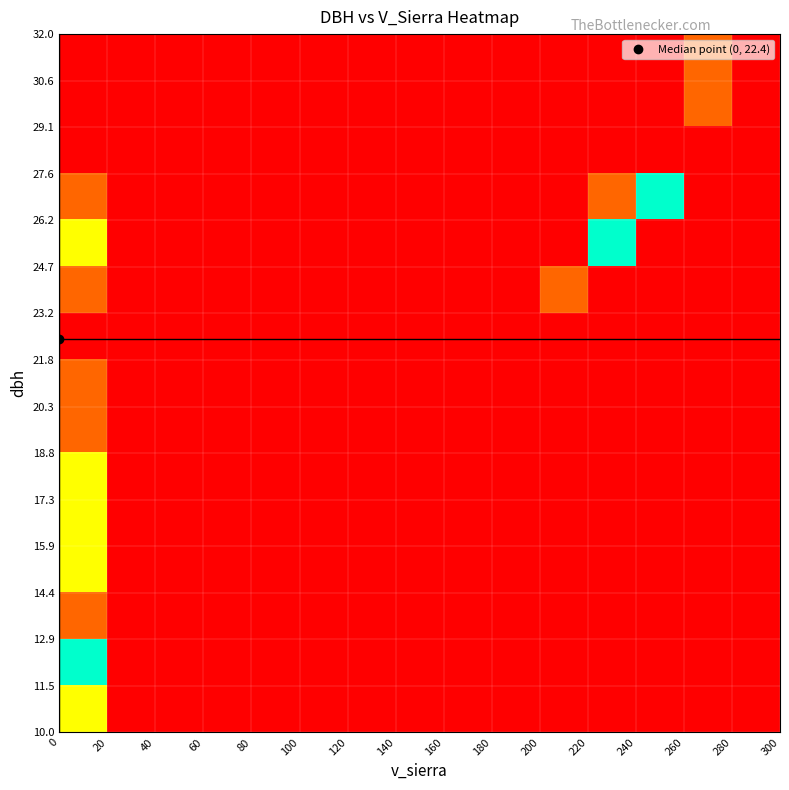

What is the greatest value displayed?

3